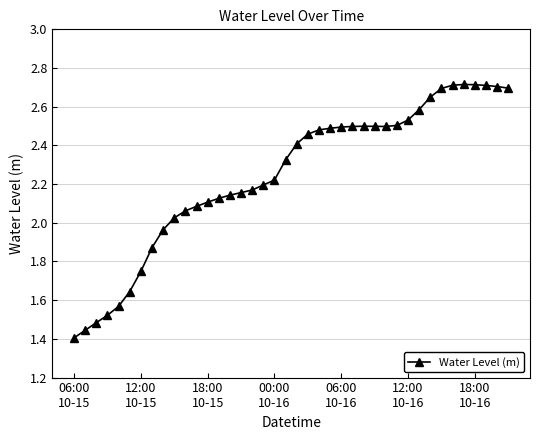

True or false: there are more than 0 points higher than both neighbors.

True